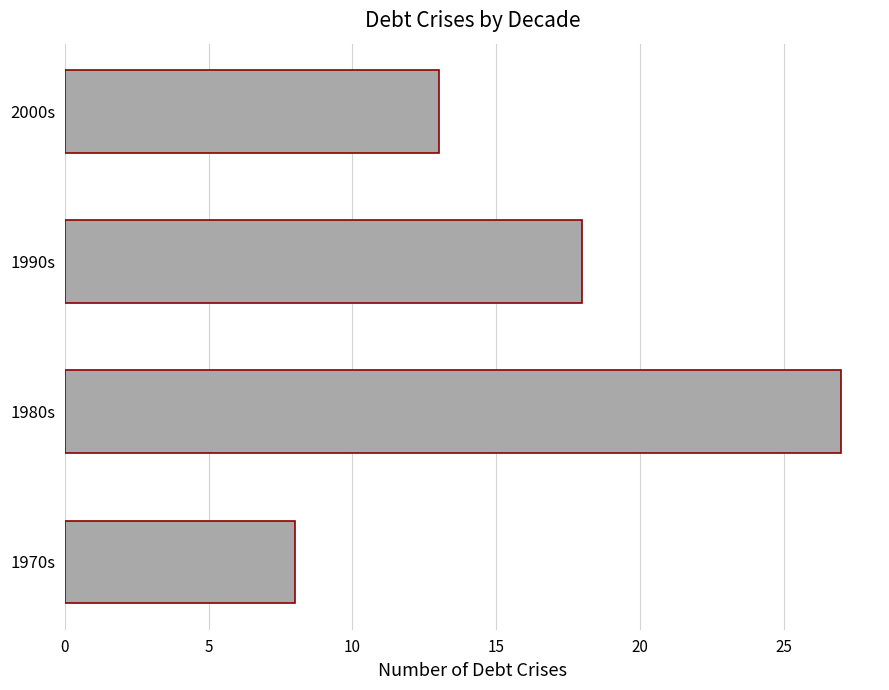

Between 1990s and 1970s, which is larger?

1990s